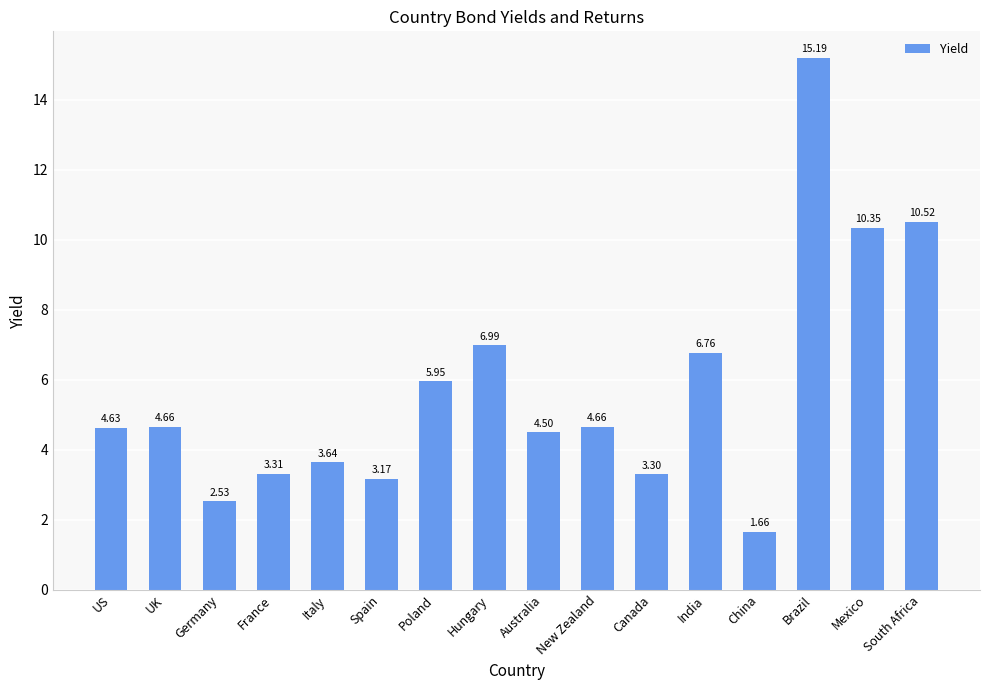

What is the sum of the values at US and Hungary?

11.6